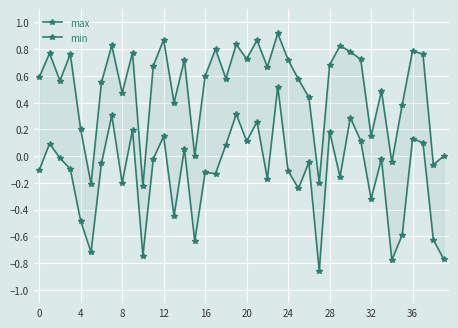

Which series has the widest spread of values?

min